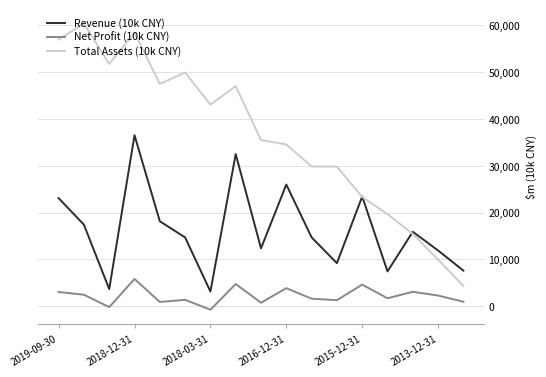

True or false: Total Assets (10k CNY) and Net Profit (10k CNY) cross at least once.

False